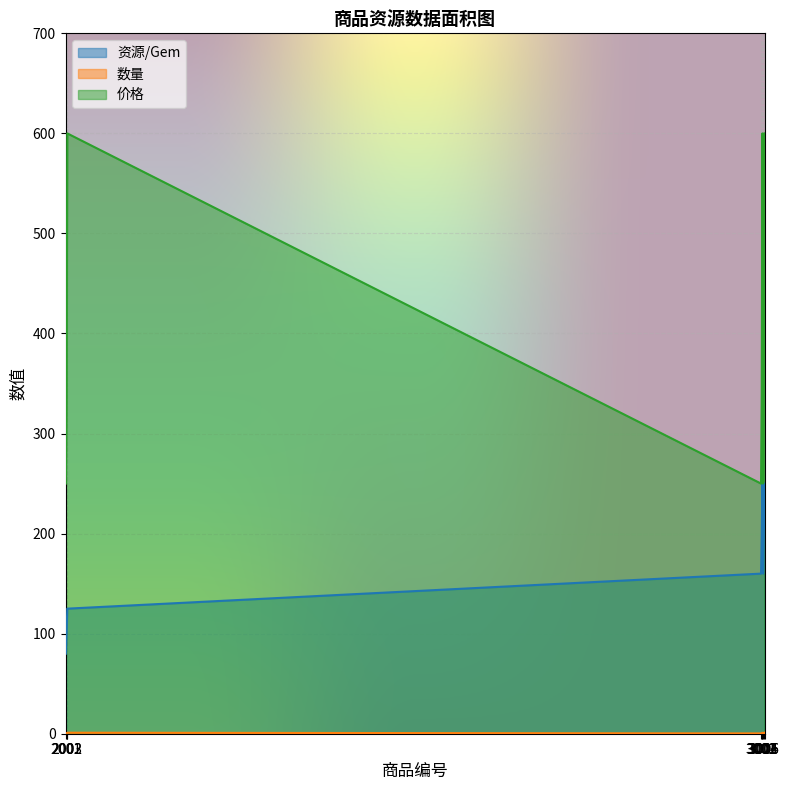

Which series changed the most between 3002 and 3005?

资源/Gem